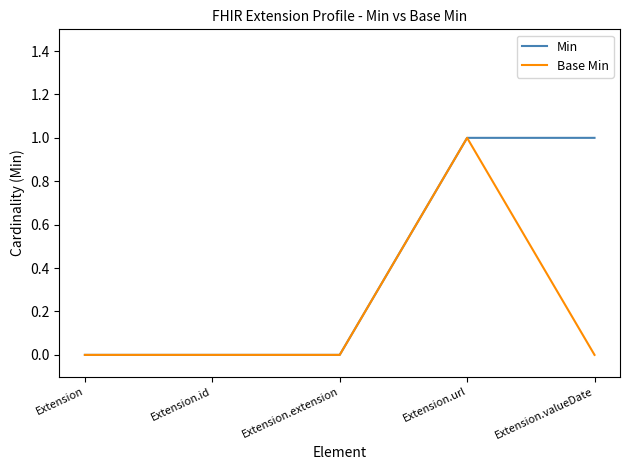

Reading left to right, transcribe all the data shown in this chart.

Min: 0	0	0	1	1
Base Min: 0	0	0	1	0